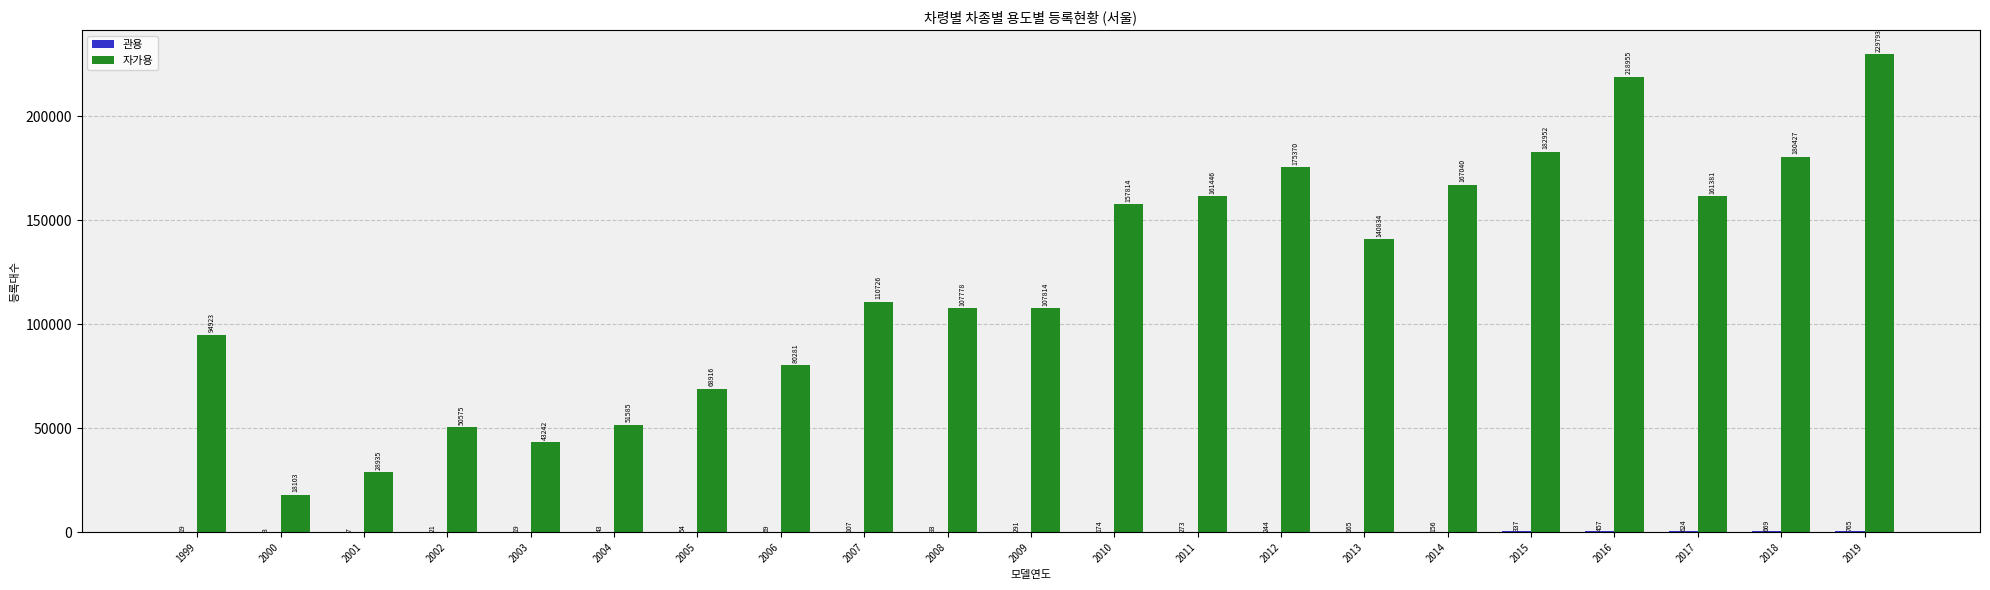

Is it true that 자가용 equals 79650 at 2010?

False